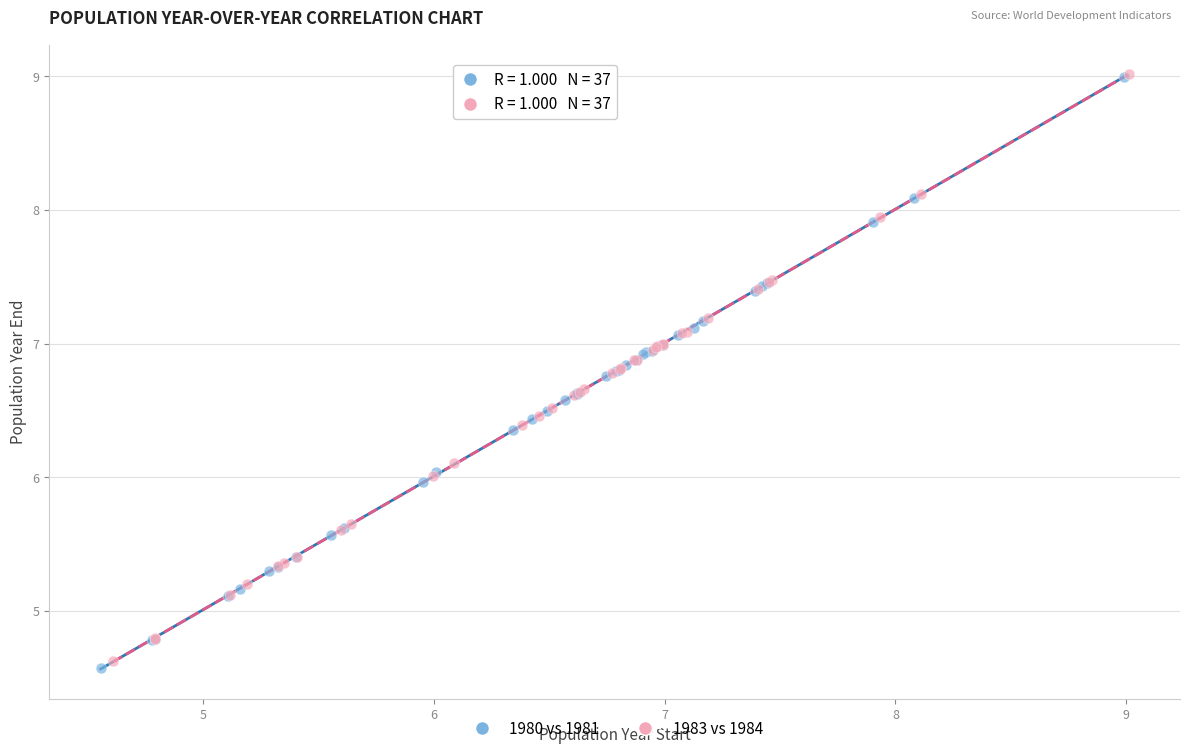

Which series has the widest spread of Y values?

1980 vs 1981